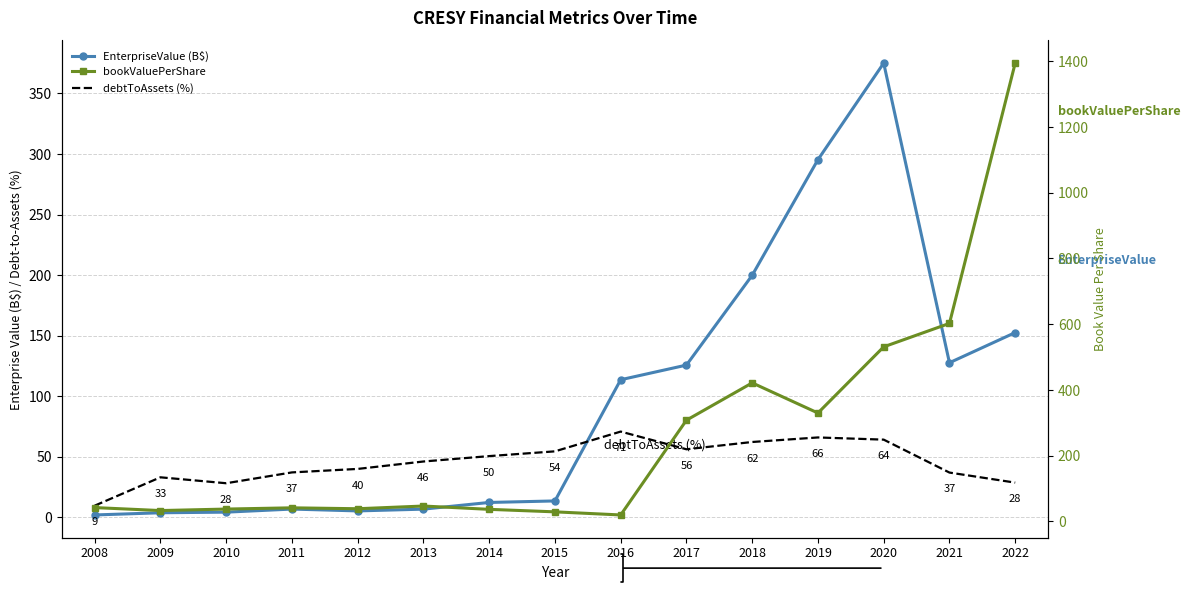

Rank the categories by bookValuePerShare value from lowest to highest.

2016, 2015, 2009, 2014, 2010, 2012, 2011, 2008, 2013, 2017, 2019, 2018, 2020, 2021, 2022